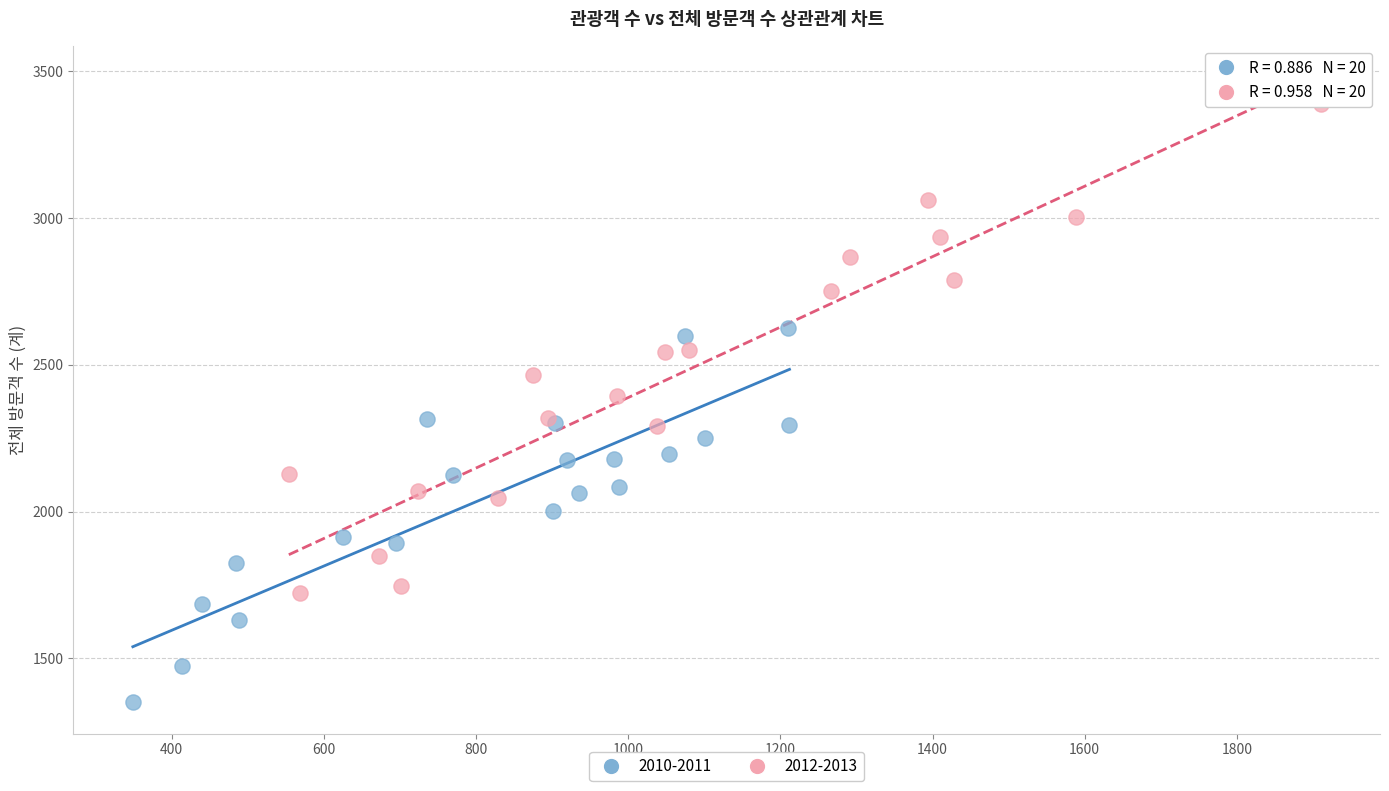

Which series reaches the maximum Y coordinate?

2012-2013